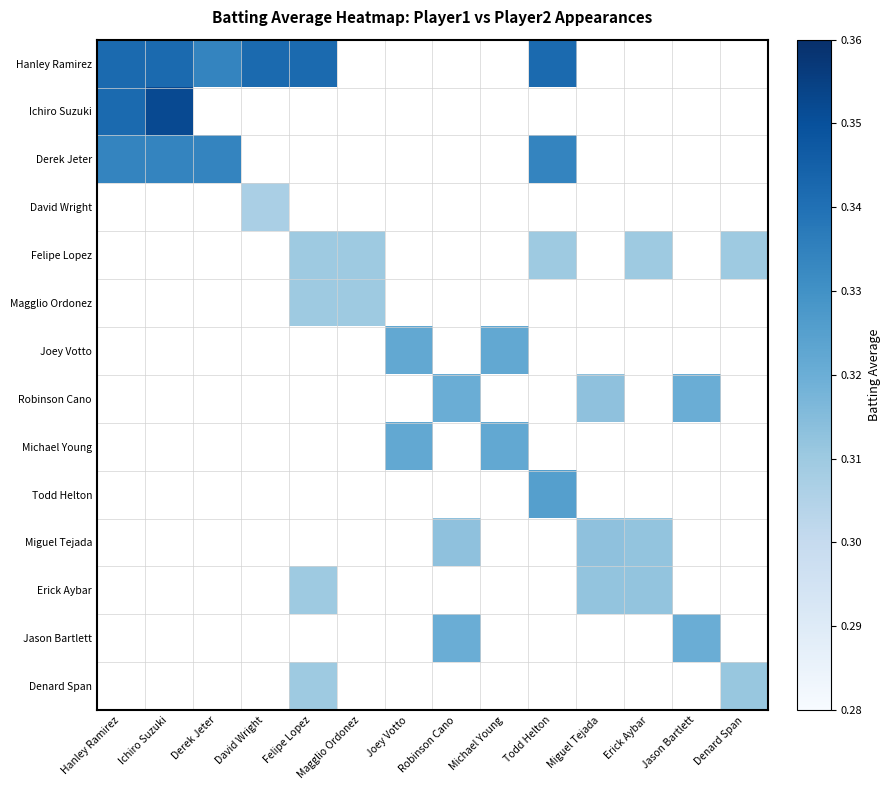

Which series has the largest range (max minus min)?

Ichiro Suzuki